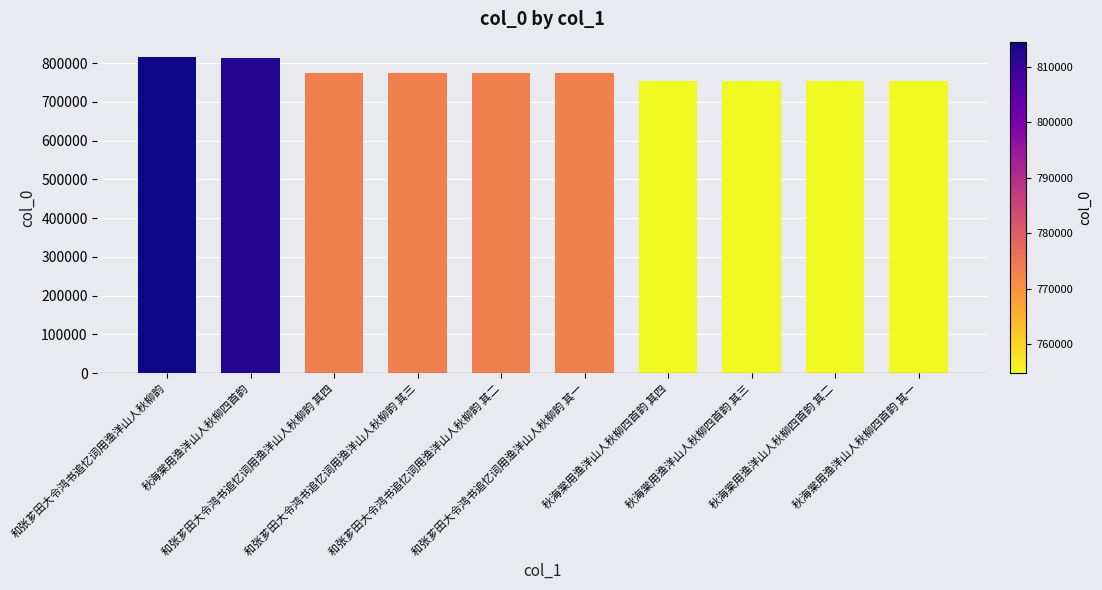

What is the difference between the maximum and second lowest values?

59741